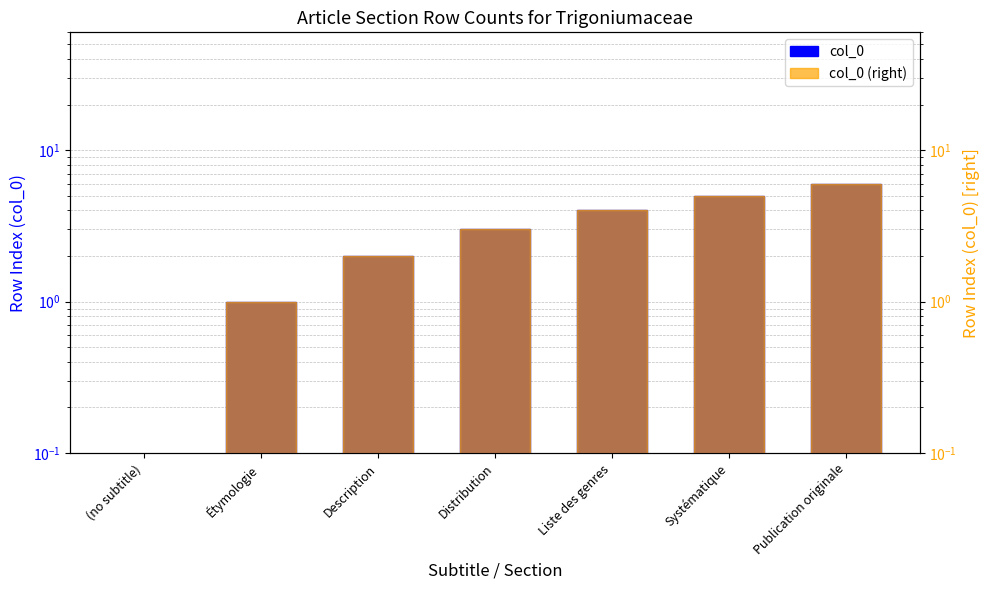

Rank the series at Liste des genres from highest to lowest value.

col_0, col_0 (right)